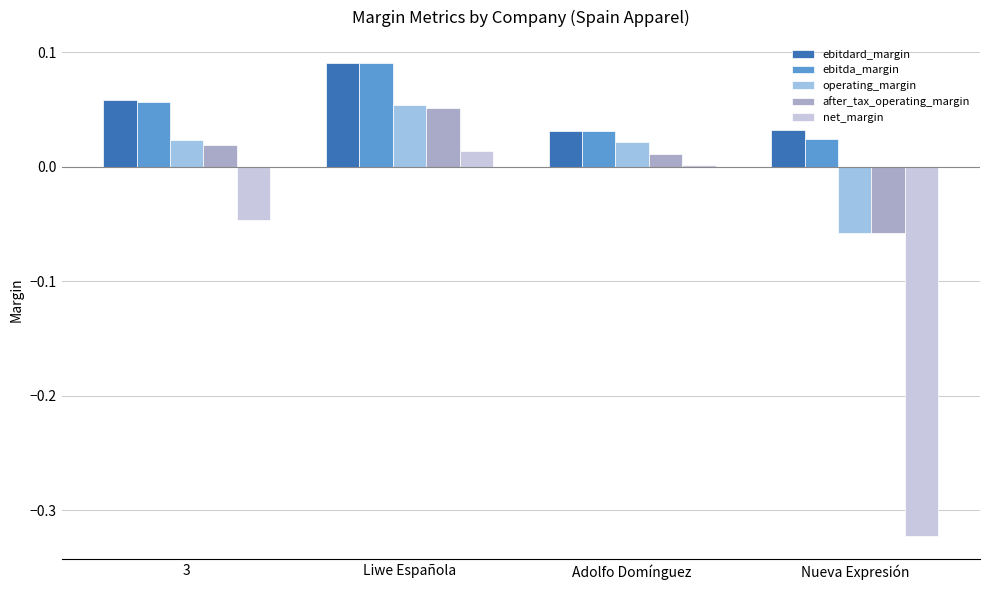

How many bars are there in total?

20